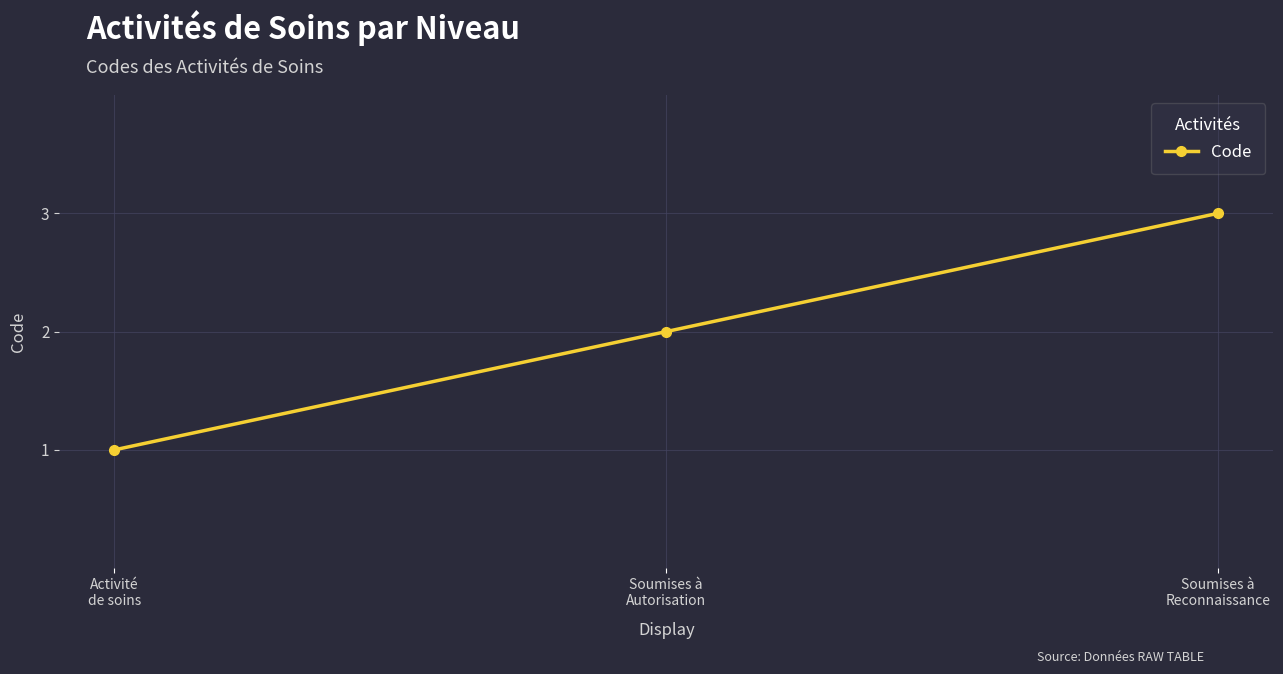

What is the value of the 1st point from the left?

1